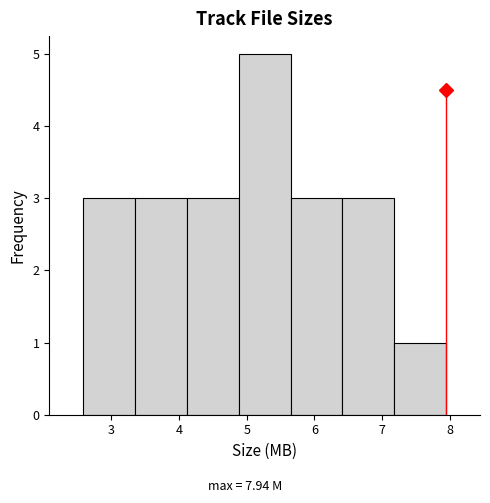

Reading left to right, transcribe this chart: for each bar, give the range it covers on the x-axis and its height. Neither the bar edges nor the heights are printed on the chart, so give them approximately, as read against the axes.

2.6 to 3.4: 3
3.4 to 4.1: 3
4.1 to 4.9: 3
4.9 to 5.6: 5
5.6 to 6.4: 3
6.4 to 7.2: 3
7.2 to 7.9: 1